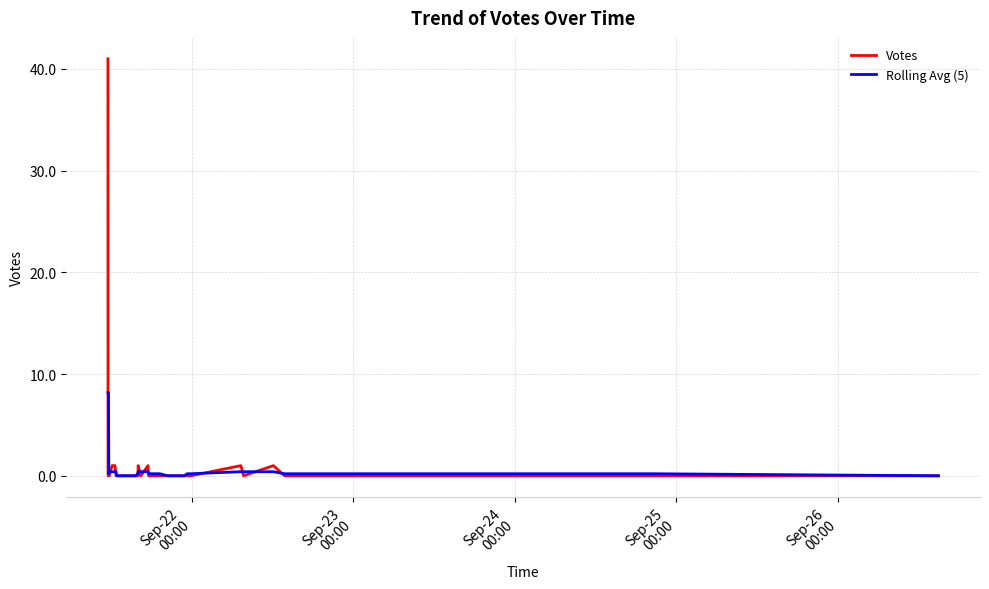

Which series has the widest spread of values?

Votes